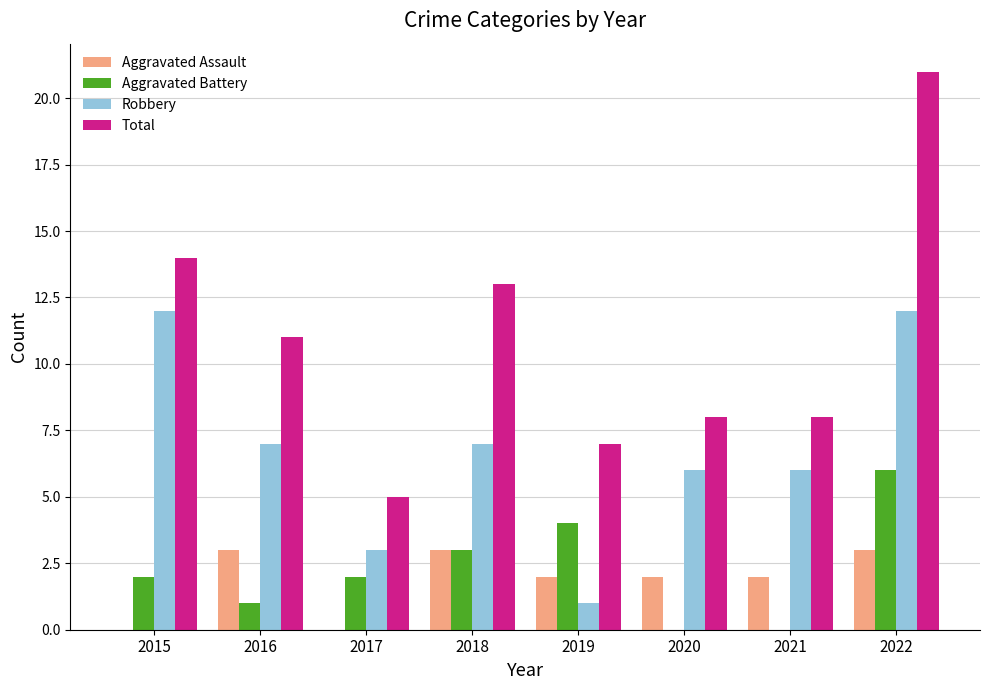

What is the average value of the Robbery series?

7